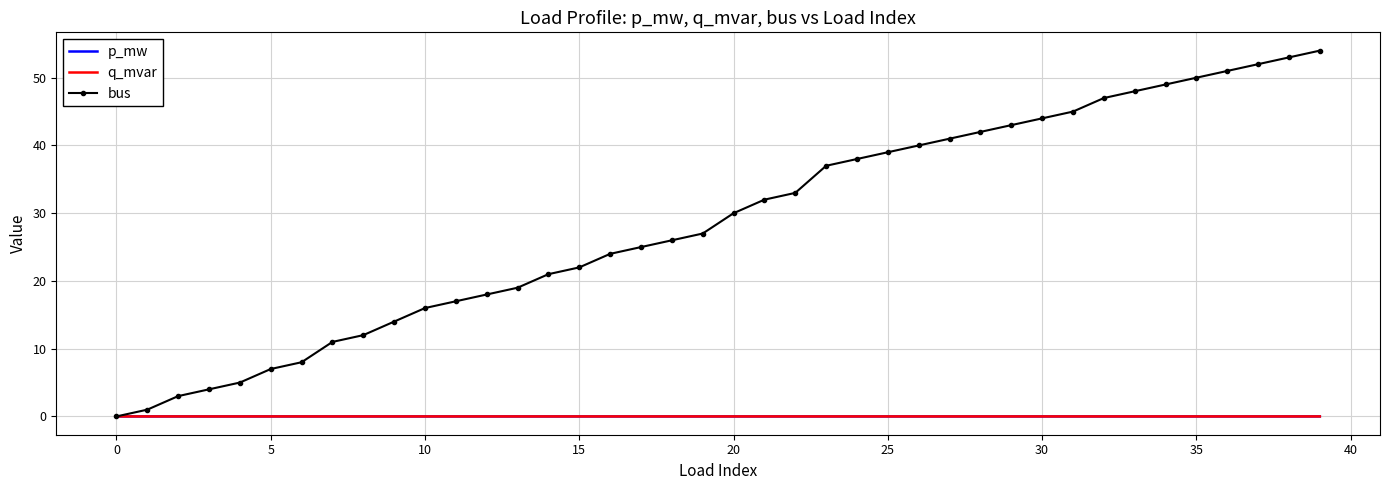

Which series has the largest total across all categories?

bus